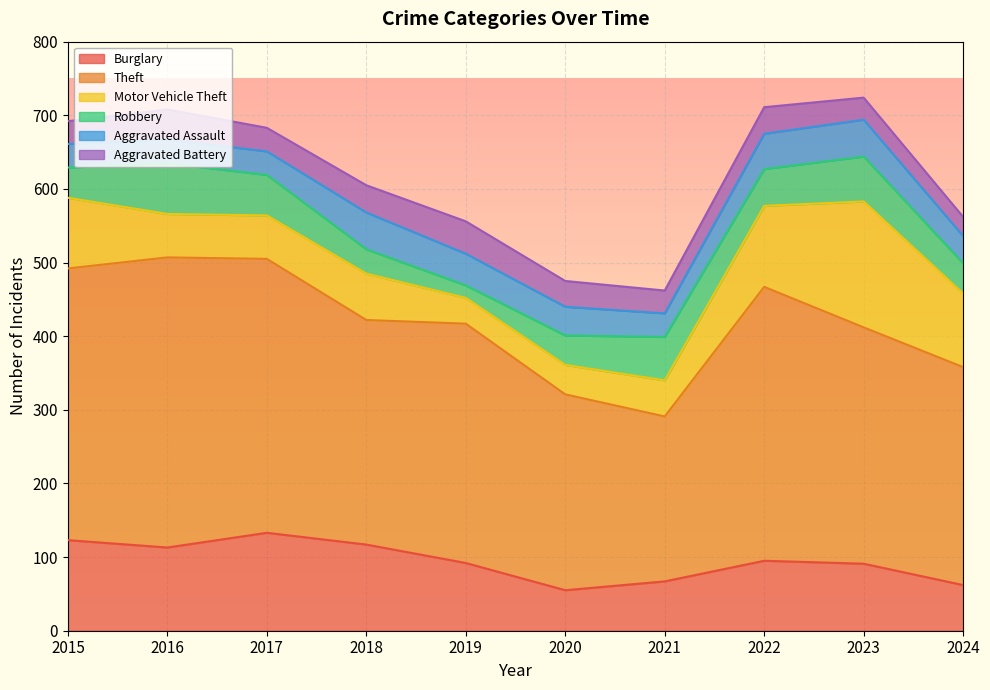

Reading left to right, list all the values displayed in this chart.

Burglary: 2015=123	2016=113	2017=133	2018=117	2019=92	2020=55	2021=67	2022=95	2023=91	2024=62
Theft: 2015=369	2016=394	2017=372	2018=305	2019=325	2020=266	2021=224	2022=372	2023=321	2024=296
Motor Vehicle Theft: 2015=96	2016=59	2017=59	2018=63	2019=35	2020=40	2021=49	2022=110	2023=171	2024=100
Robbery: 2015=41	2016=69	2017=55	2018=33	2019=17	2020=40	2021=59	2022=50	2023=61	2024=41
Aggravated Assault: 2015=32	2016=32	2017=32	2018=50	2019=43	2020=39	2021=32	2022=48	2023=50	2024=37
Aggravated Battery: 2015=31	2016=41	2017=32	2018=37	2019=44	2020=35	2021=31	2022=36	2023=30	2024=26